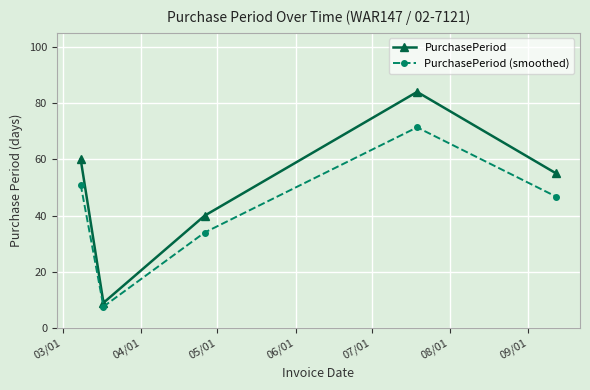

Which series has the widest spread of values?

PurchasePeriod